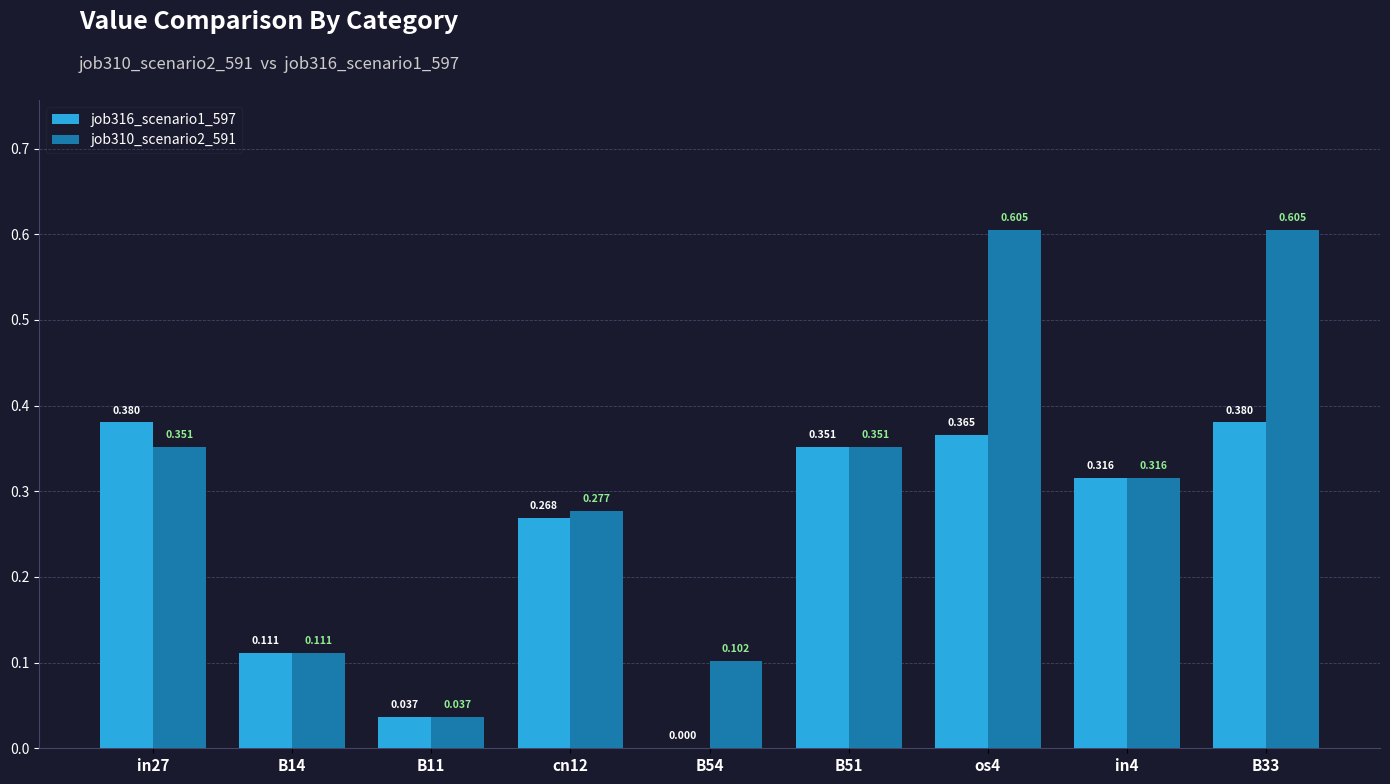

How many groups of bars are there?

9